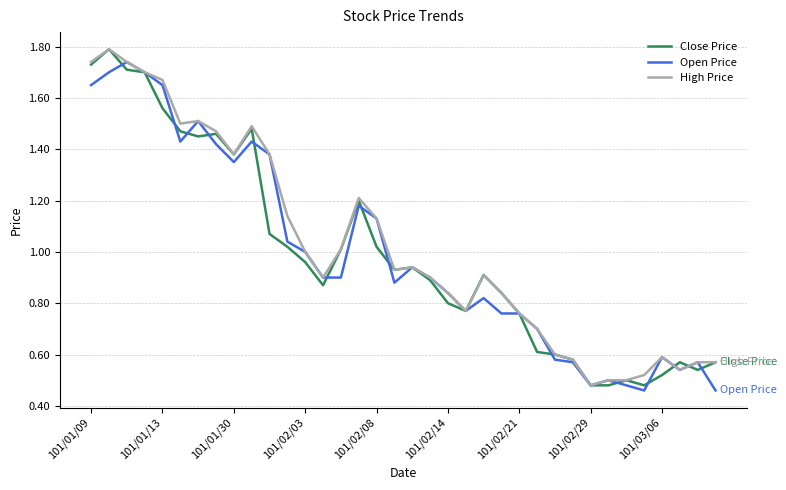

What is the maximum value shown in the chart?

1.8